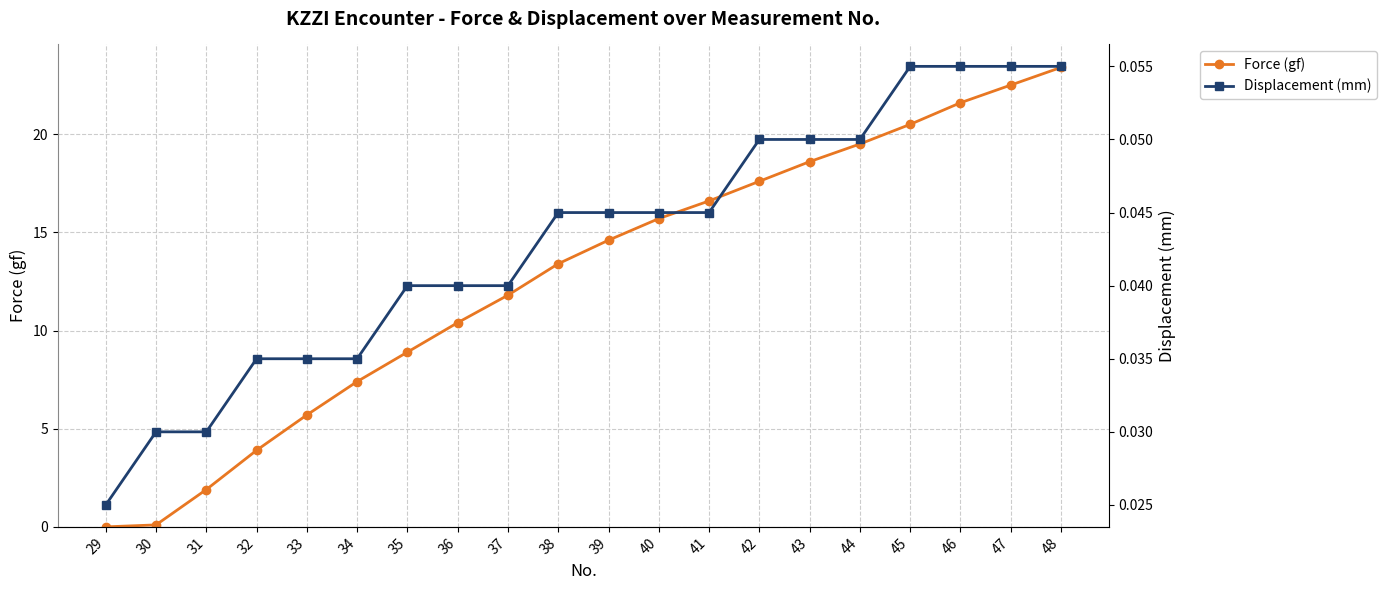

Which series changed the most between 31 and 33?

Force (gf)